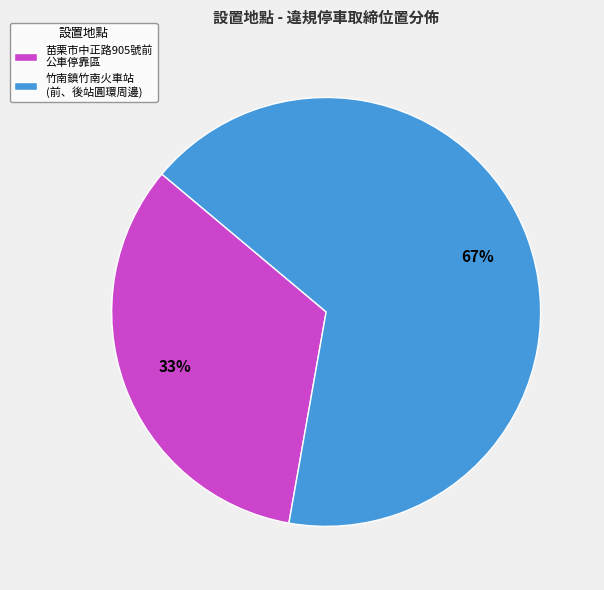

True or false: 苗栗市中正路905號前 公車停靠區 accounts for 33% of the total.

True